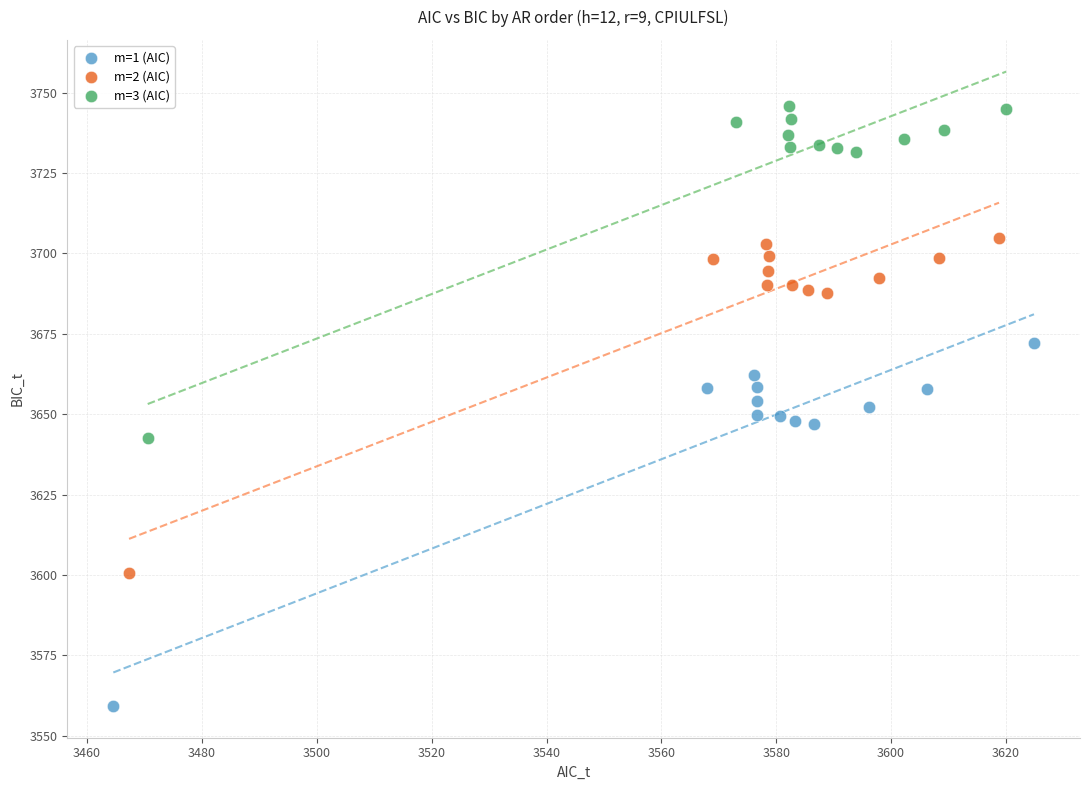

Which series contains the highest Y value?

m=3 (AIC)